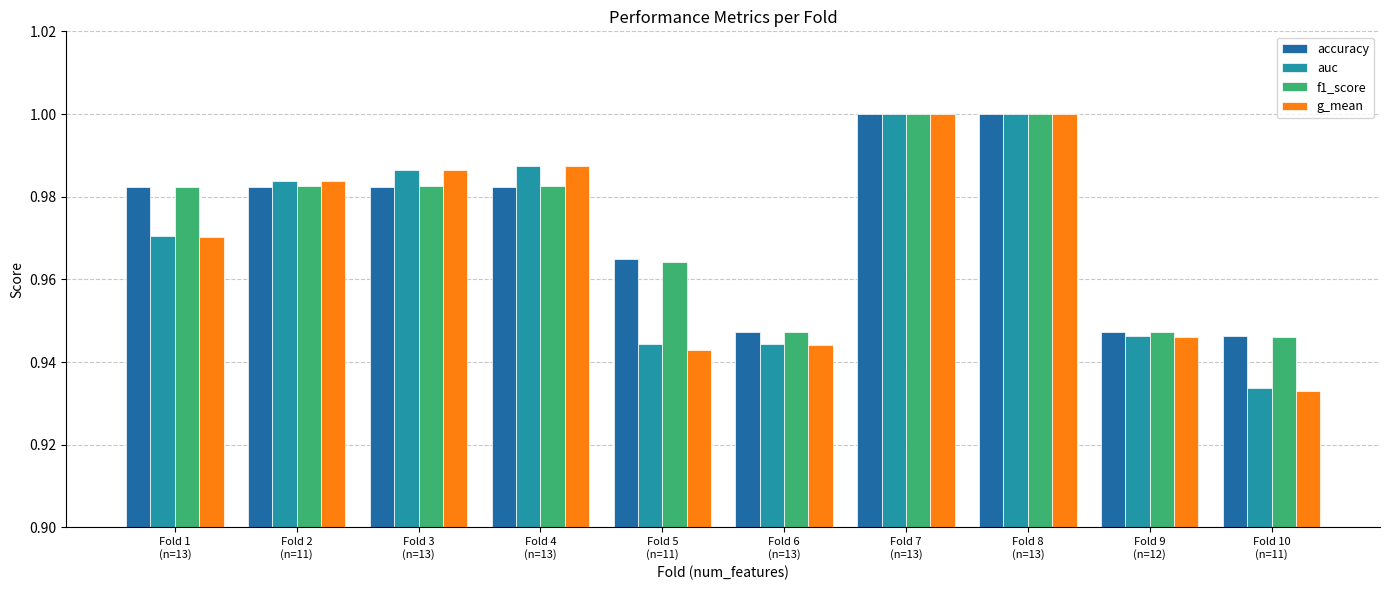

Which series has the largest range (max minus min)?

g_mean